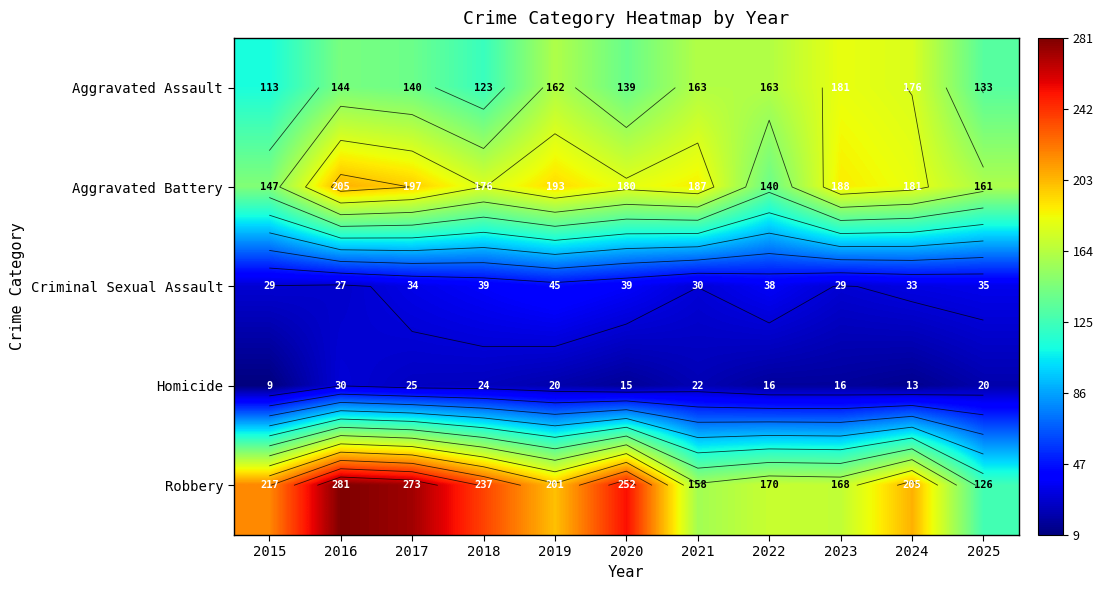

What is the difference between the second highest and second lowest values in the Aggravated Battery series?

50